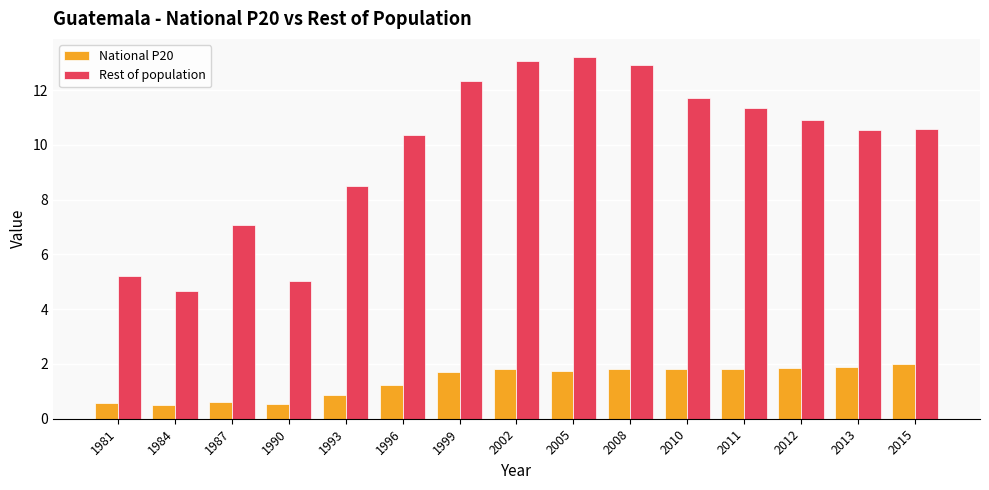

What is the total value across all series at 2011?

13.2